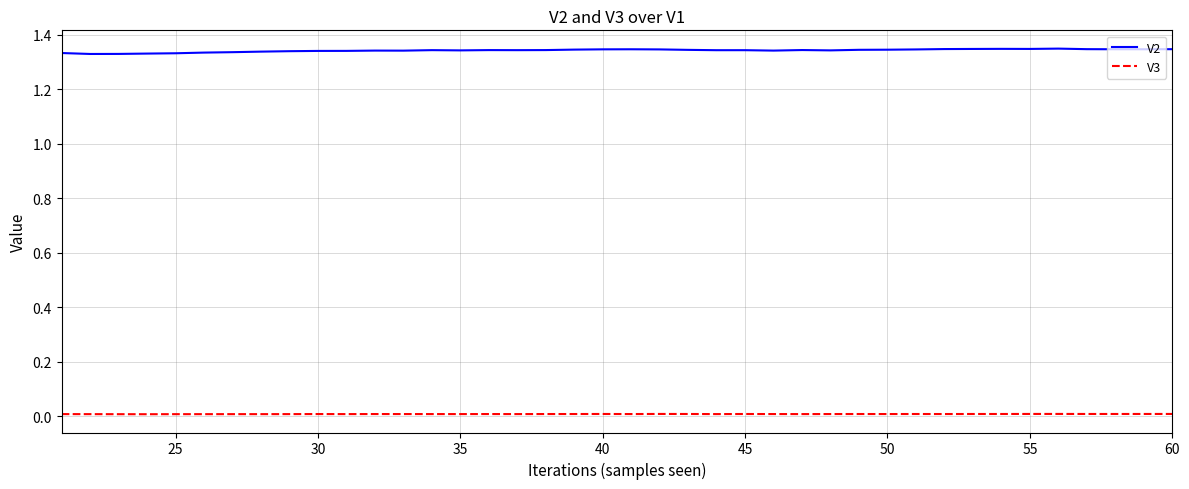

Rank the series by their average value, from lowest to highest.

V3, V2